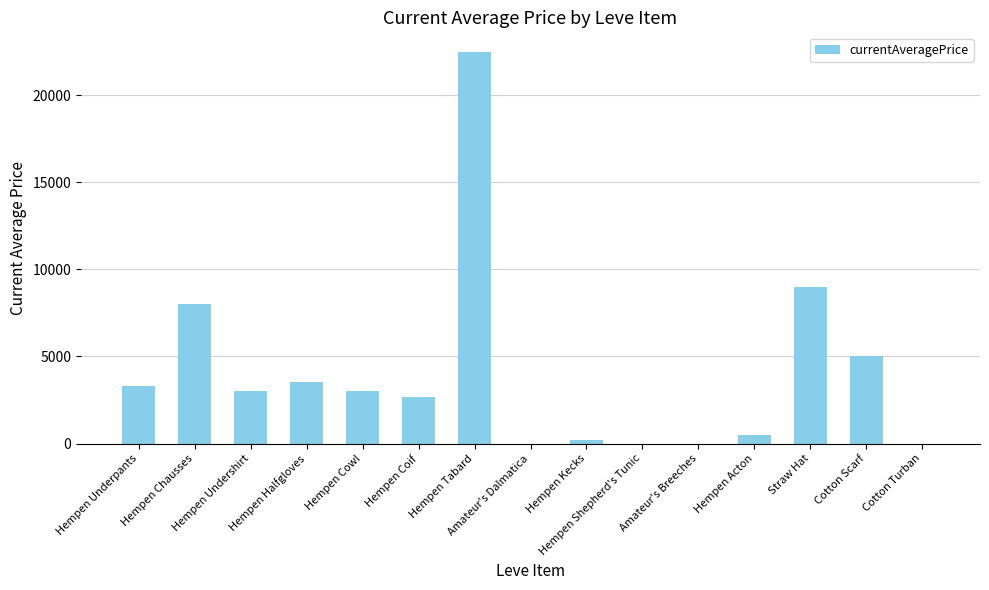

How many categories are shown in the chart?

15